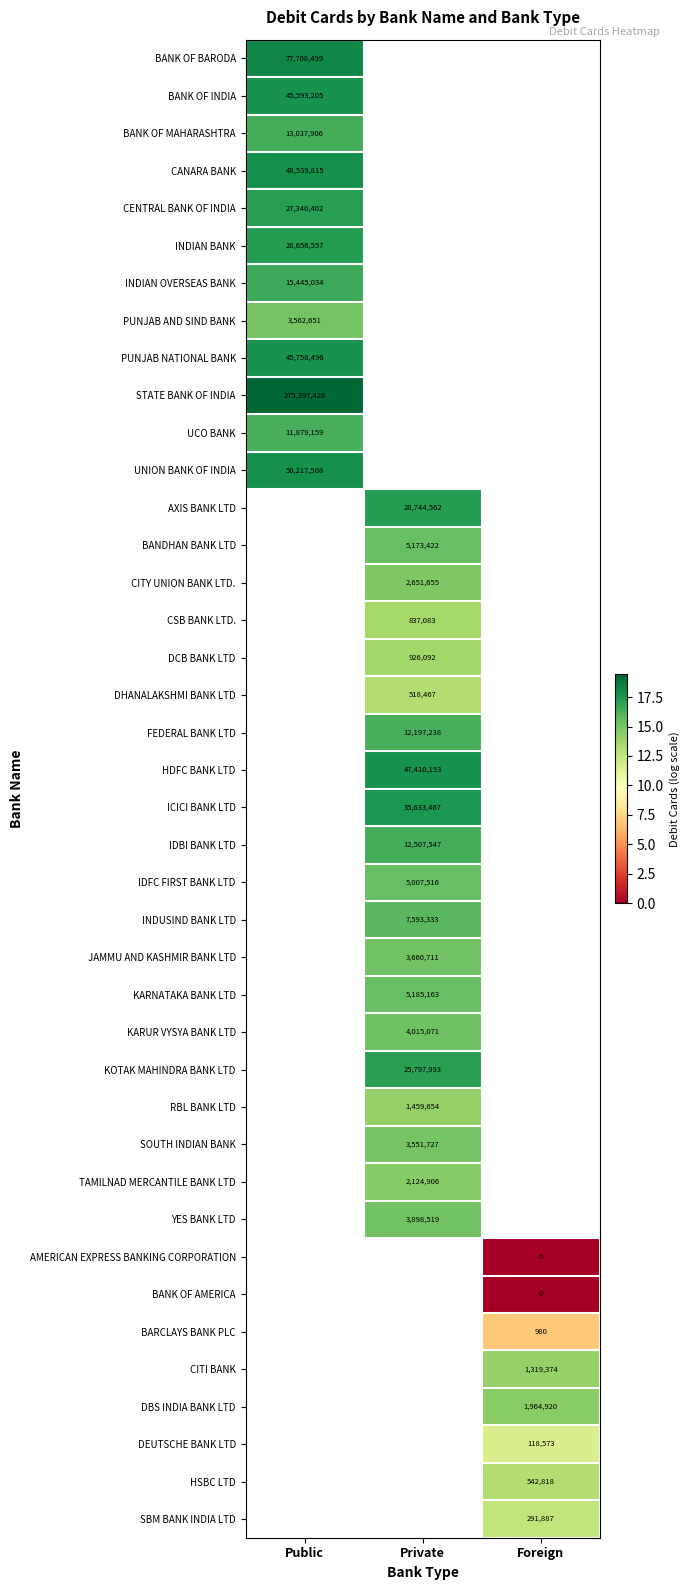

Is it true that CENTRAL BANK OF INDIA equals 46419421 at Public?

False